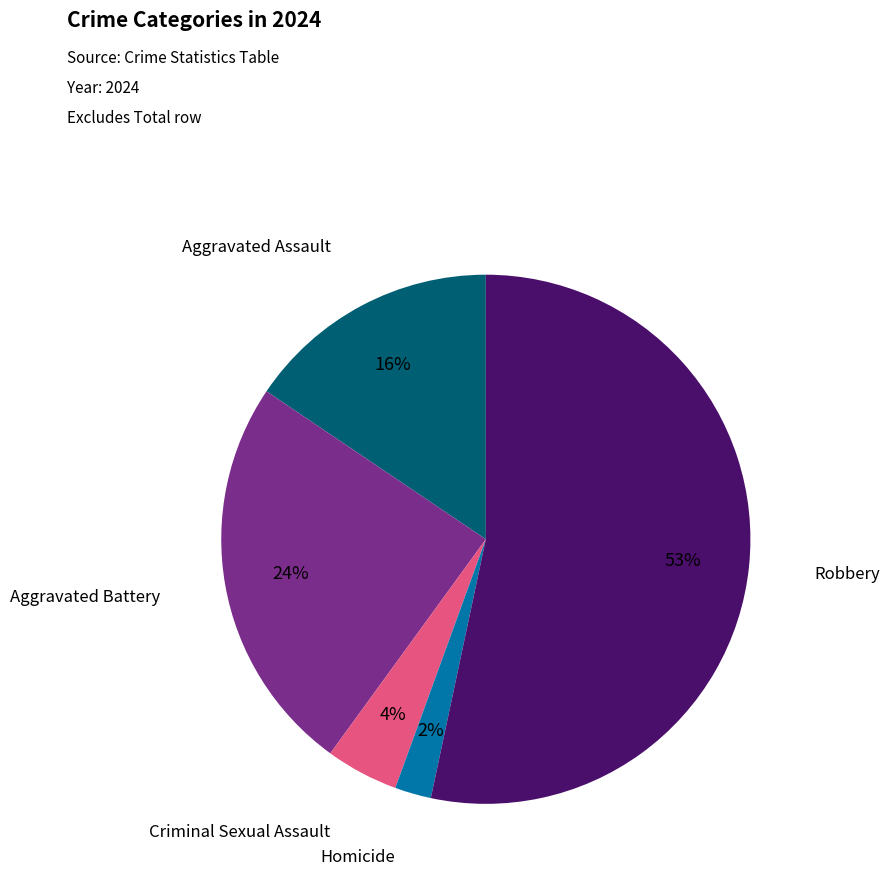

Is there a majority slice in this chart?

Yes